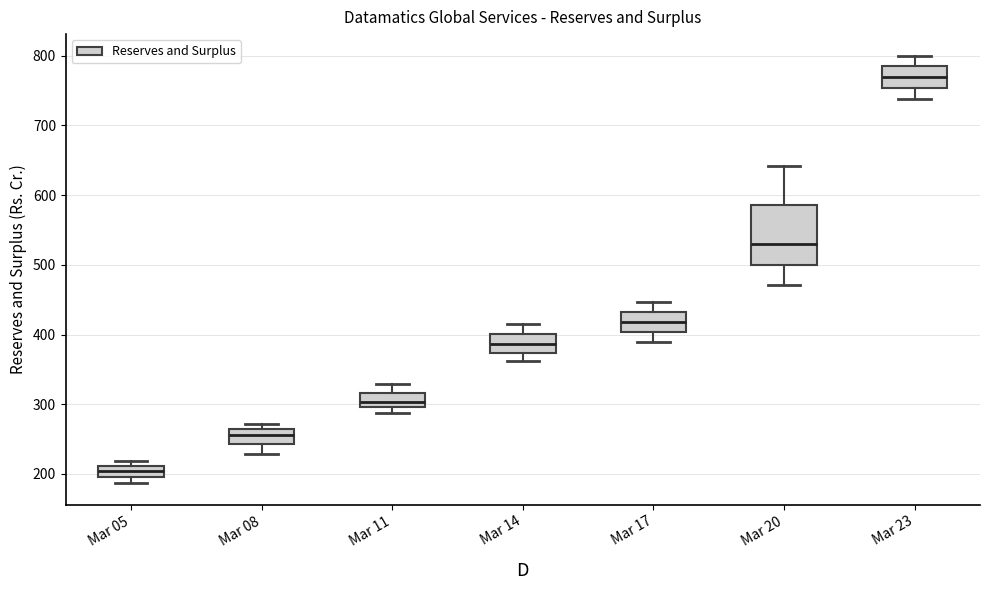

Where does the upper whisker of the box for Mar 14 end on the y-axis? The values are not printed on the chart, so give them approximately, as read against the axis.

410